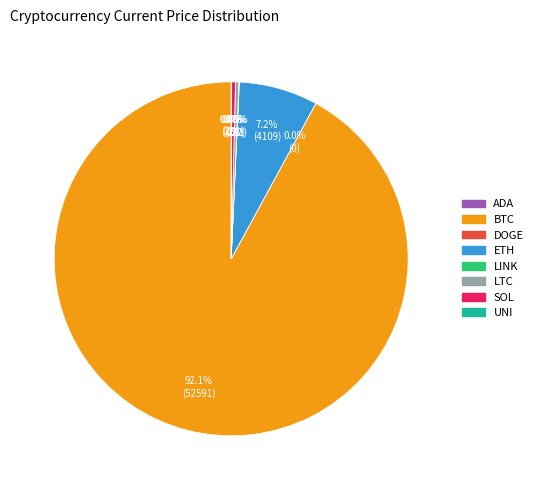

Does any single category account for the majority?

Yes